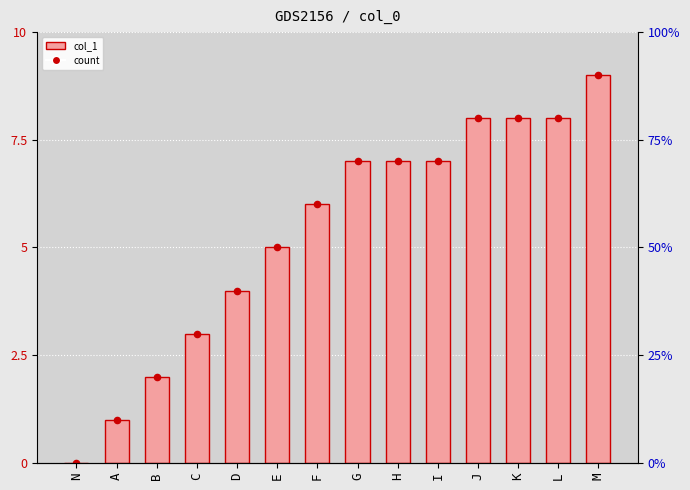

Which series reaches the maximum Y coordinate?

col_1